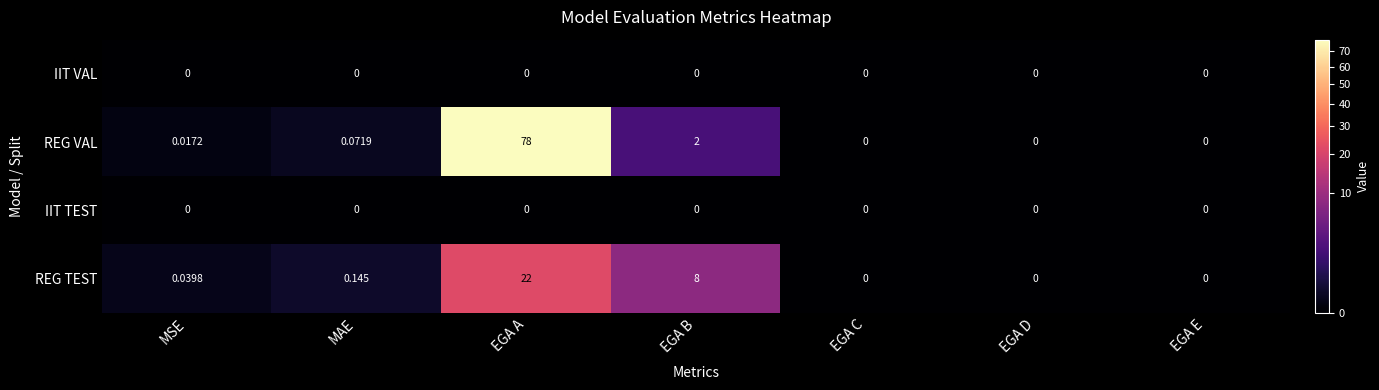

At which label is REG TEST closest to 11?

EGA B